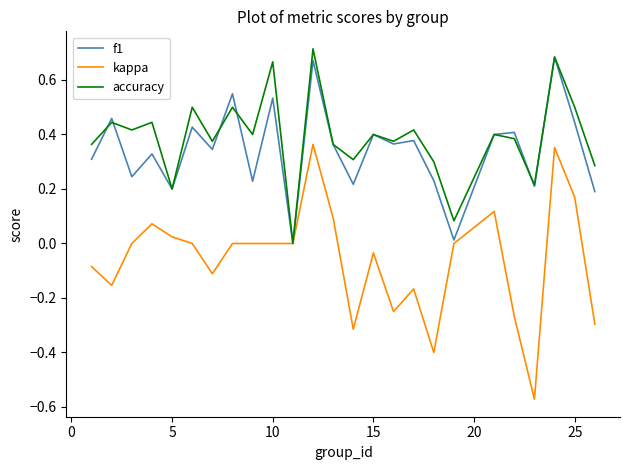

Which series has the widest spread of values?

kappa